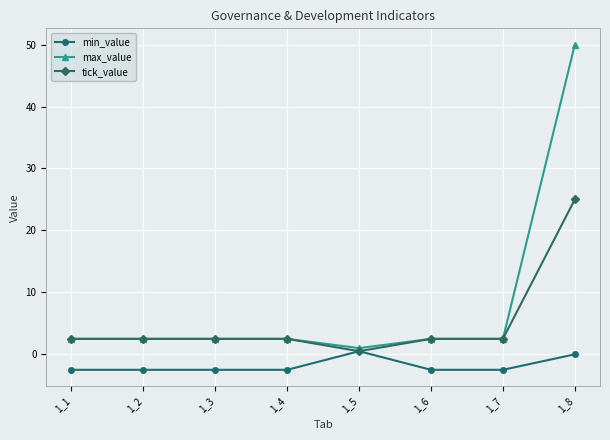

Is the value of max_value at 1_1 greater than the value of tick_value at 1_5?

Yes